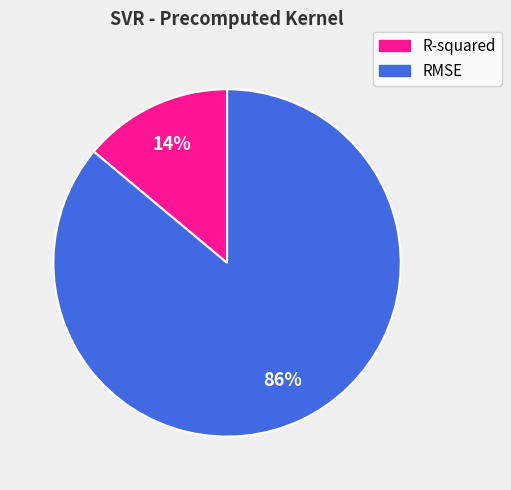

Rank the categories by value from lowest to highest.

R-squared, RMSE